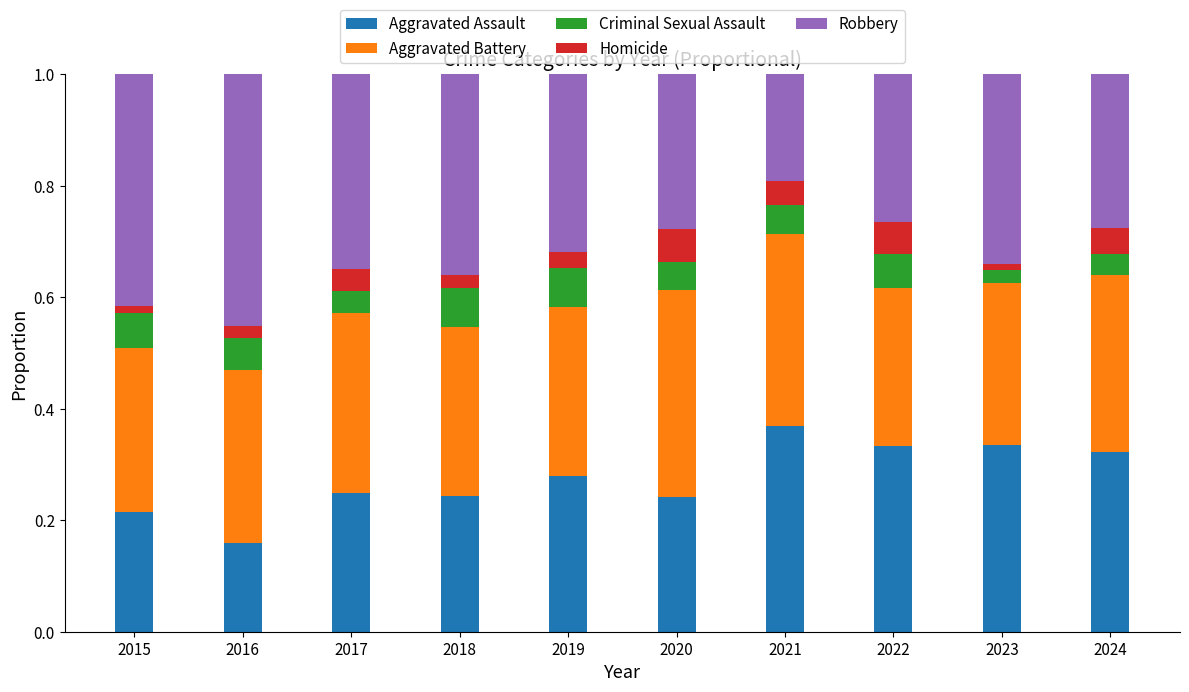

The Aggravated Assault series shows 0.3 at 2022. True or false?

True